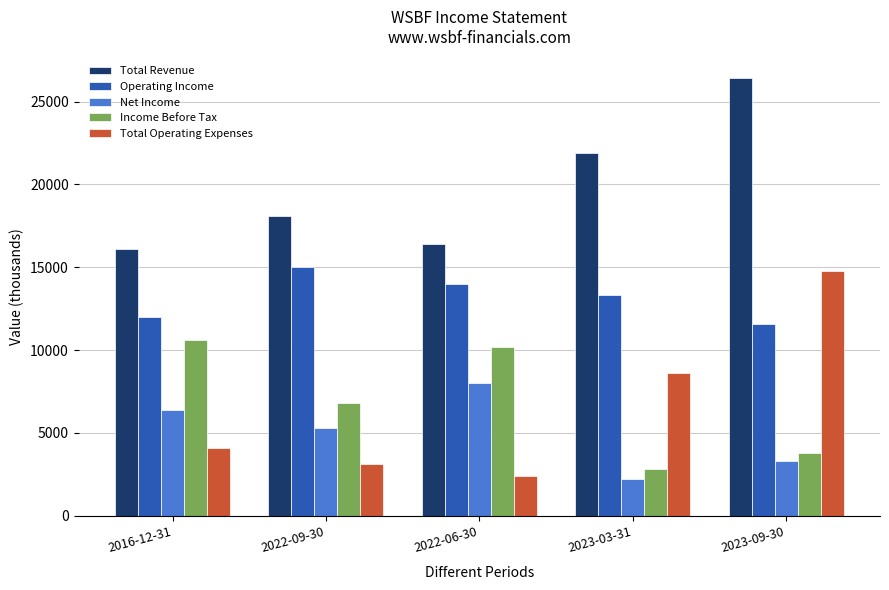

What is the lowest value of the Total Operating Expenses series?

2400